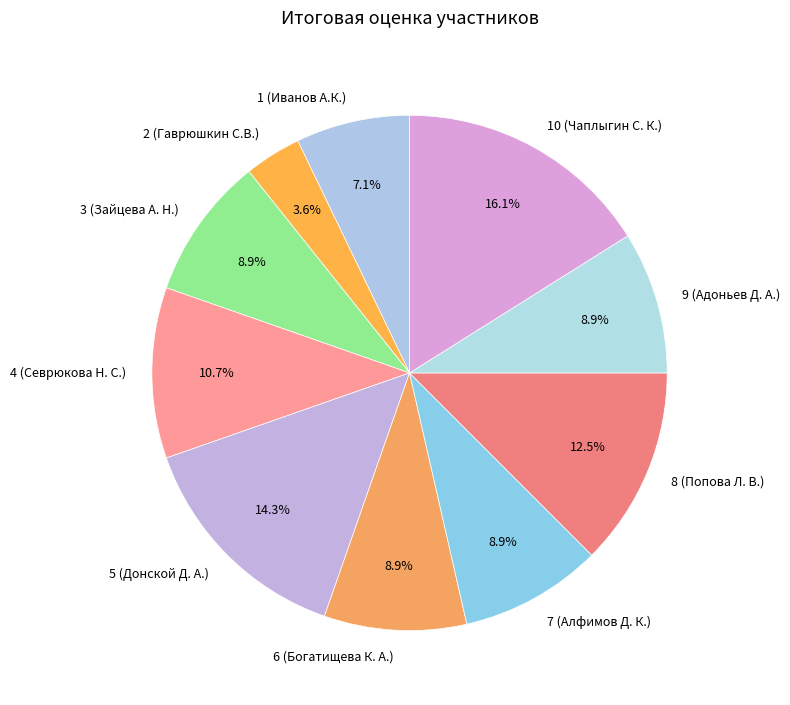

What percentage is the 3 (Зайцева А. Н.) slice, to the nearest percent?

9%